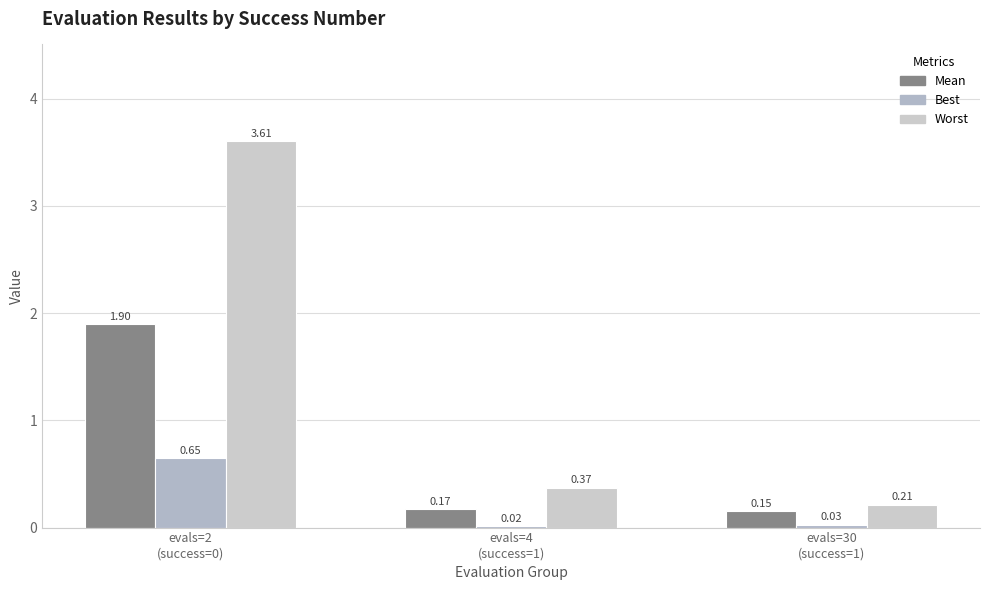

What position from the left is evals=2
(success=0)?

1